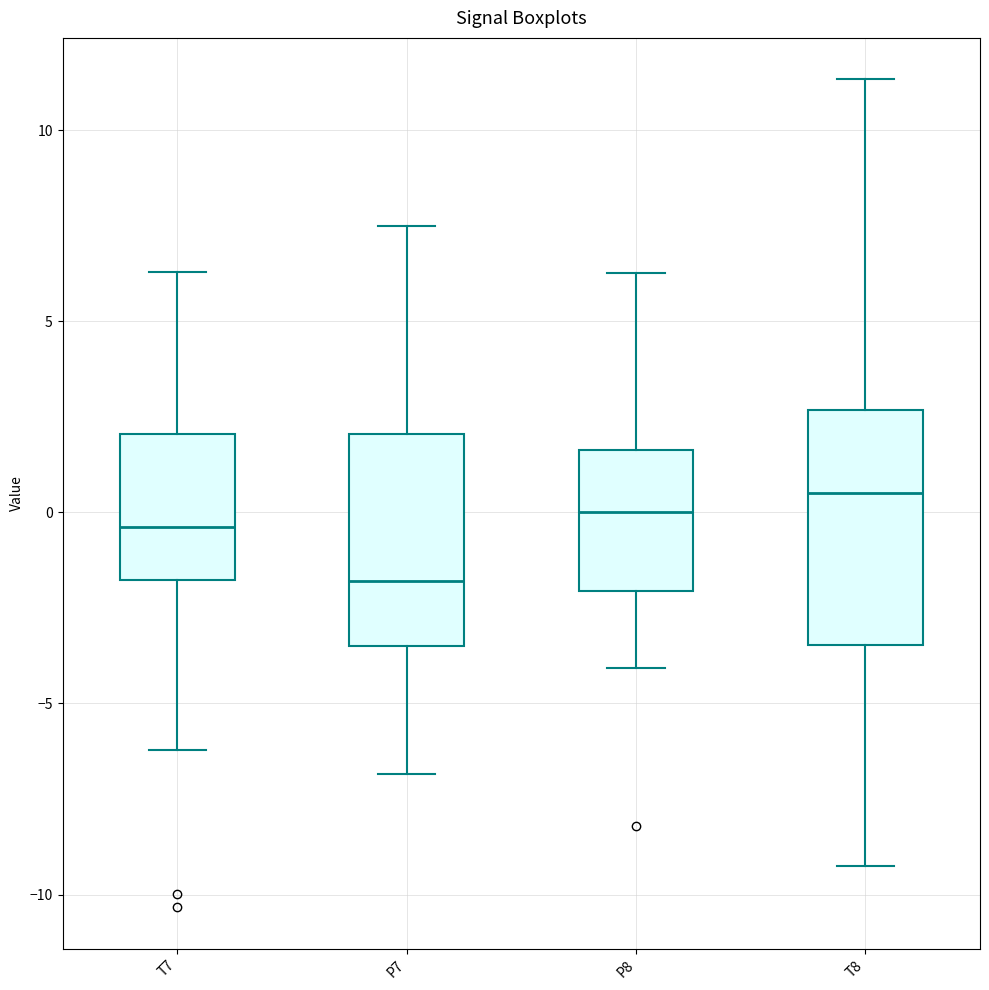

Reading left to right, read every box against the y-axis: the position of its median line, the range the box covers, and the ends of its whiskers. The values are not printed on the chart, so give them approximately, as read against the axis.

T7: median -0.5, box -2.0 to 2.0, whiskers -6.0 to 6.5
P7: median -2.0, box -3.5 to 2.0, whiskers -7.0 to 7.5
P8: median 0.0, box -2.0 to 1.5, whiskers -4.0 to 6.5
T8: median 0.5, box -3.5 to 2.5, whiskers -9.5 to 11.5